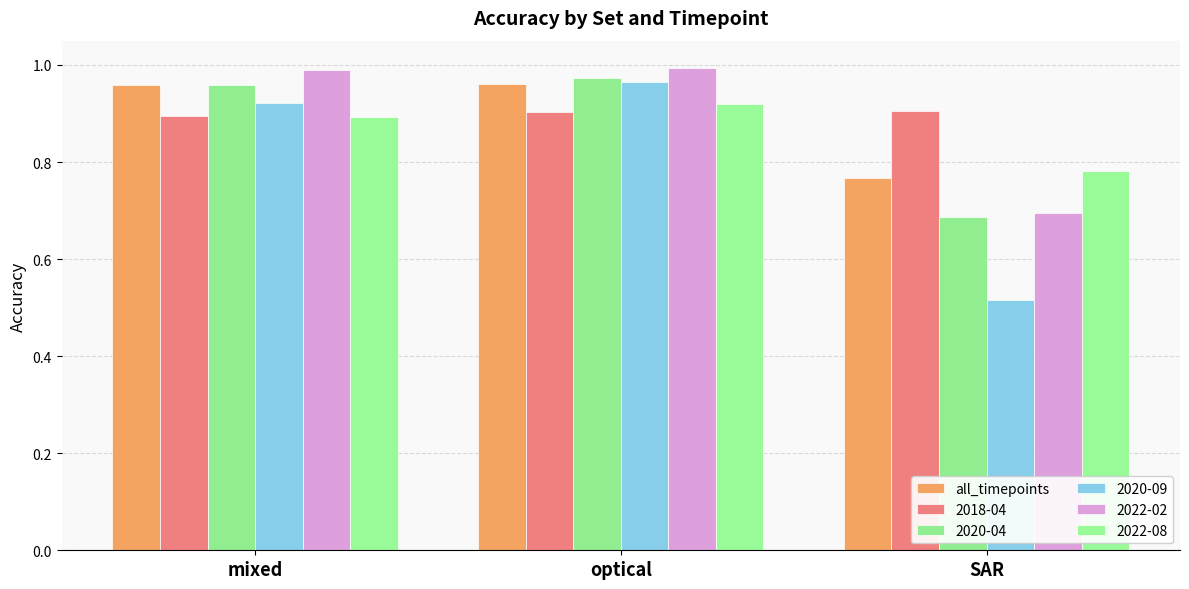

What is the label of the 3rd bar from the left?

SAR